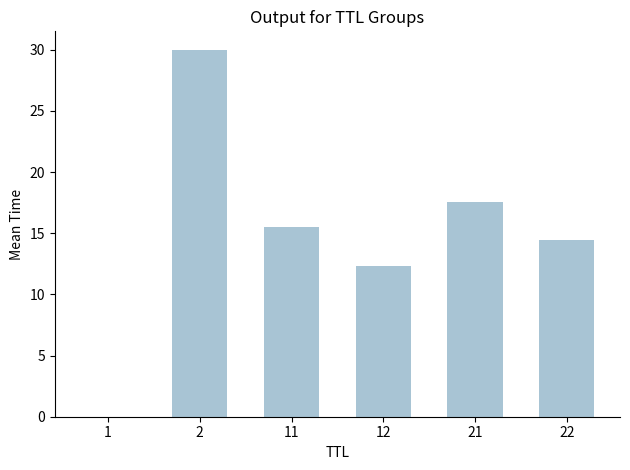

Between 11 and 12, which is larger?

11